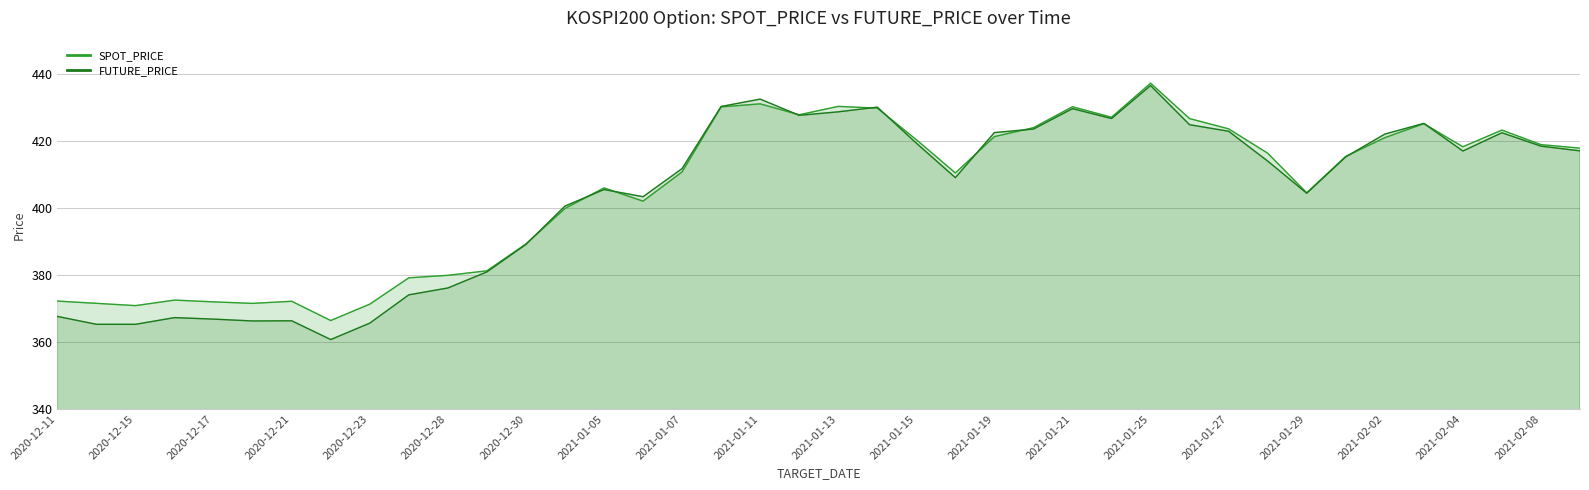

Reading right to left, extract all data points from this chart.

SPOT_PRICE: 417.9	418.9	423.3	418.3	425.2	421.0	415.4	404.6	416.4	423.7	426.7	437.3	427.1	430.3	424.0	421.4	410.5	420.4	429.9	430.4	427.9	431.1	430.2	410.8	402.1	406.0	399.9	389.3	381.3	379.9	379.2	371.3	366.4	372.2	371.6	372.0	372.5	370.9	371.6	372.2
FUTURE_PRICE: 417.1	418.5	422.5	417.1	425.3	422.1	415.3	404.4	414.1	422.9	424.9	436.6	426.8	429.7	423.6	422.6	409.1	419.4	430.1	428.8	427.7	432.6	430.4	411.8	403.4	405.6	400.6	389.1	380.9	376.1	374.1	365.6	360.8	366.4	366.3	366.9	367.3	365.3	365.3	367.6